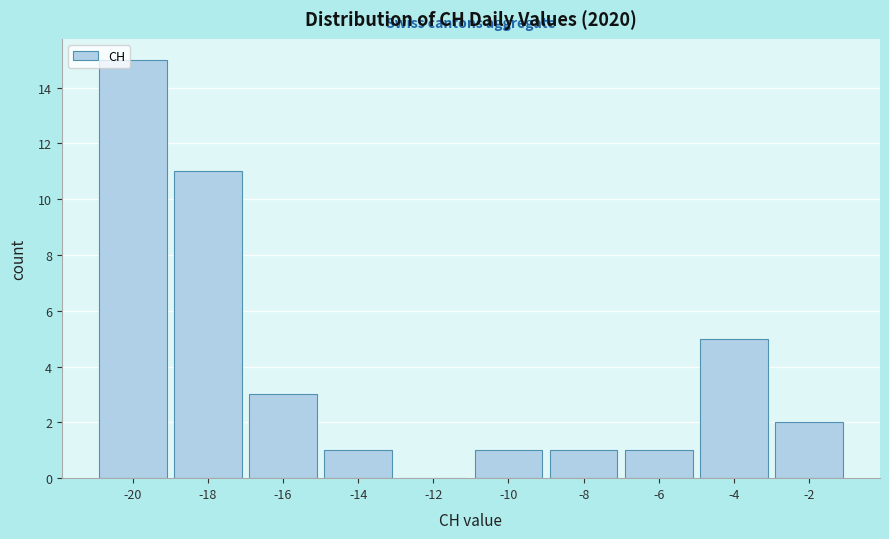

Reading right to left, list all the values displayed in this chart.

-2=2	-4=5	-6=1	-8=1	-10=1	-12=0	-14=1	-16=3	-18=11	-20=15